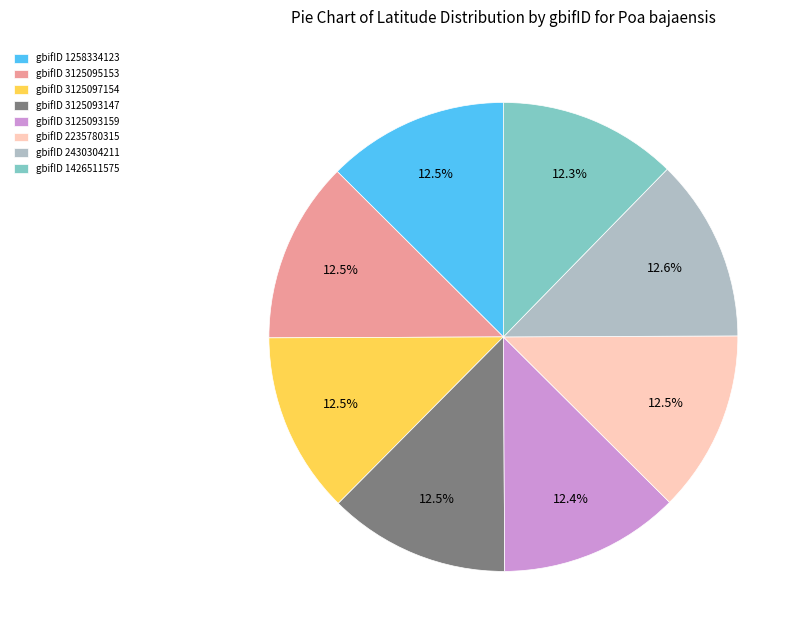

Approximately how many times larger is the value at gbifID 1426511575 compared to gbifID 3125093159?

1.0